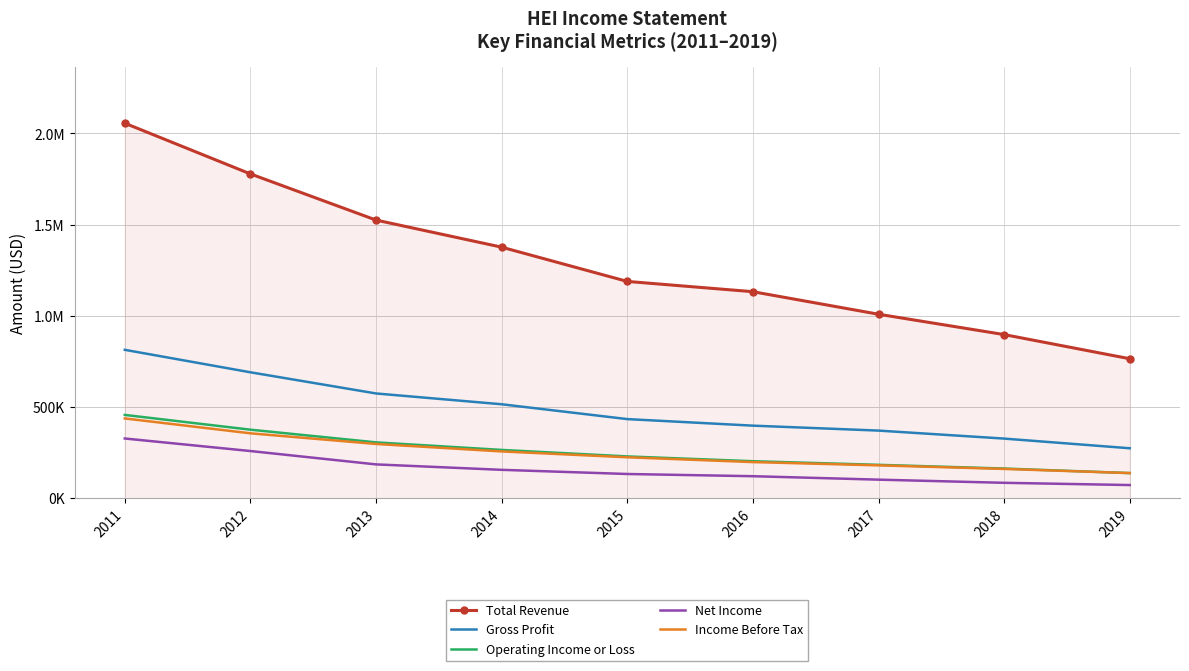

What is the spread (max minus min) of values at 2016?

1011000